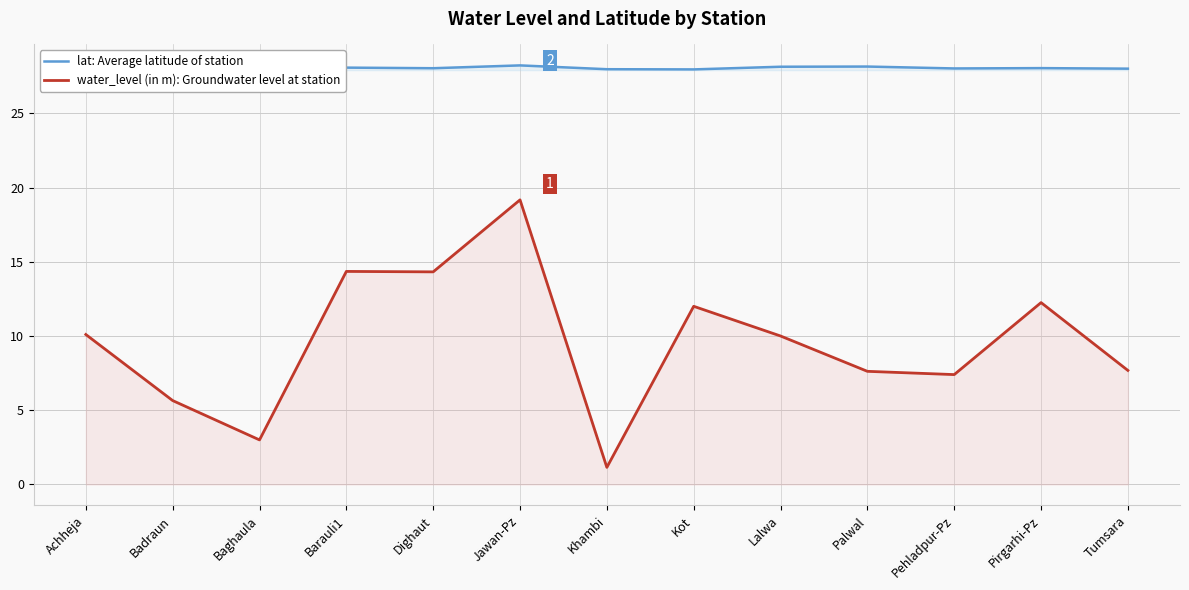

Between Dighaut and Tumsara, which series saw the biggest shift?

water_level (in m): Groundwater level at station